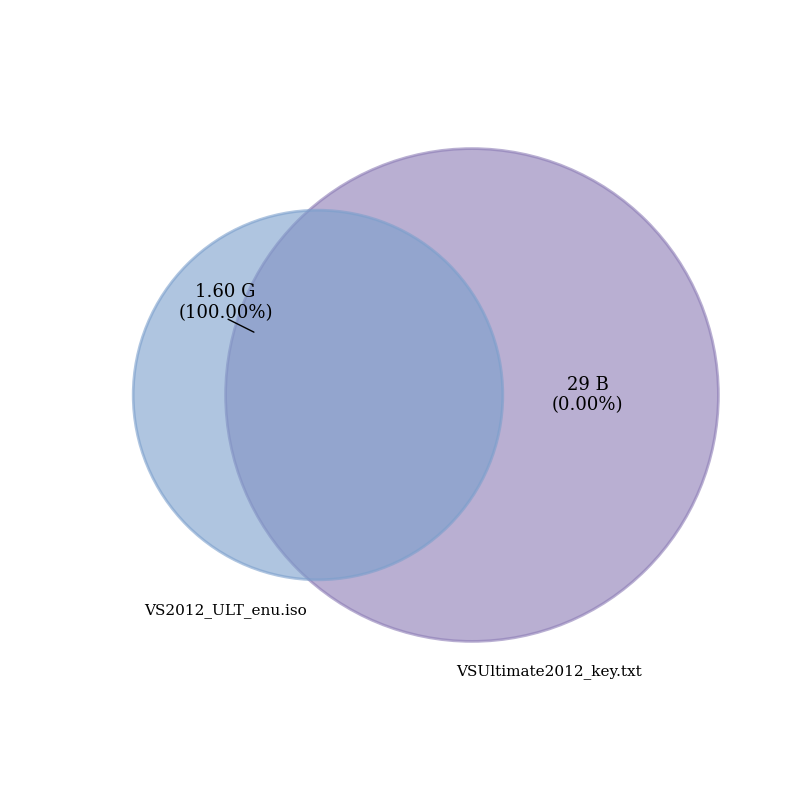

Combined, what portion of the pie is VSUltimate2012_key.txt and VS2012_ULT_enu.iso?

100.0%